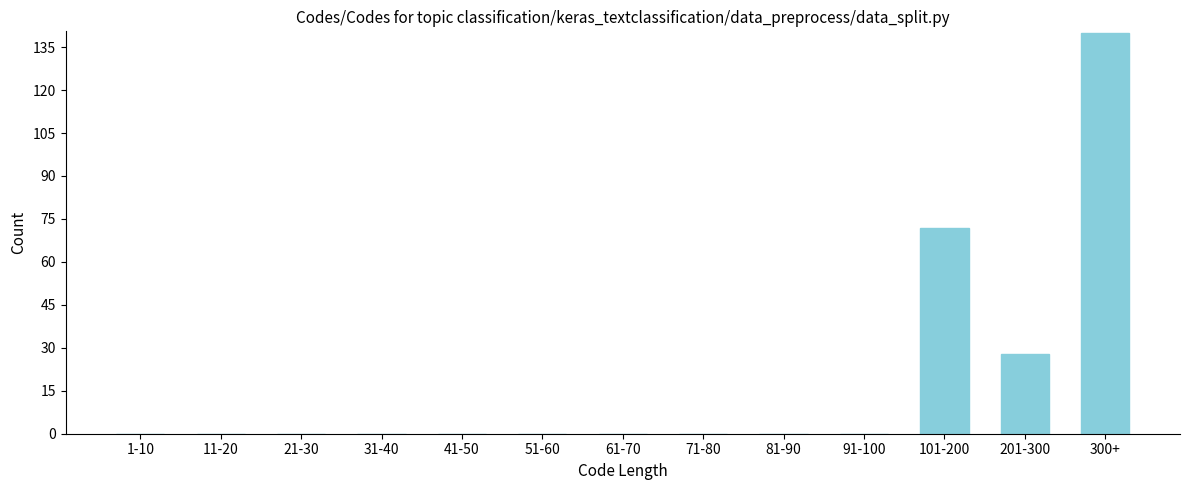

Reading left to right, transcribe all the data shown in this chart.

1-10=0	11-20=0	21-30=0	31-40=0	41-50=0	51-60=0	61-70=0	71-80=0	81-90=0	91-100=0	101-200=72	201-300=28	300+=140